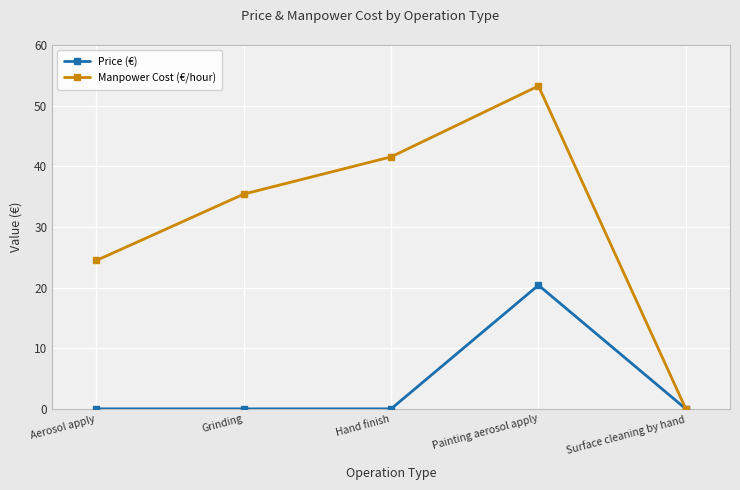

What is the difference between the maximum and minimum values in the Price (€) series?

20.4